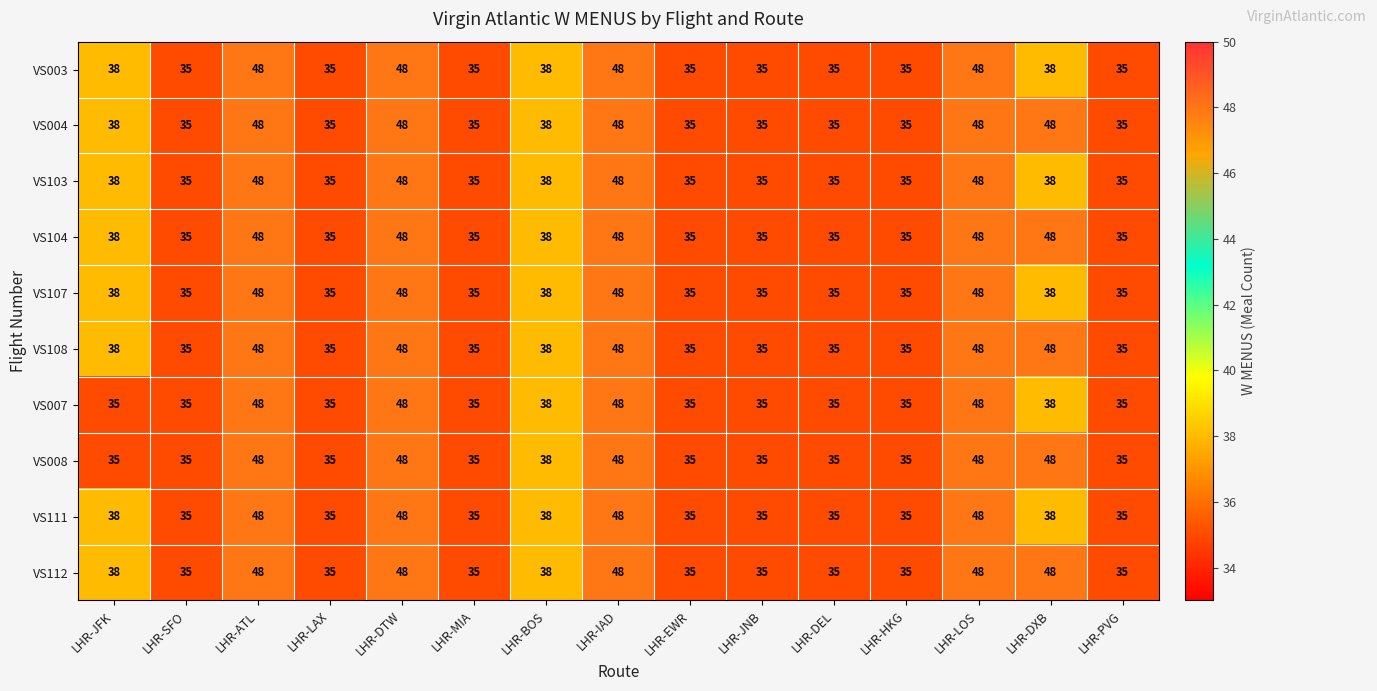

What is the difference between the second highest and second lowest values in the VS007 series?

13